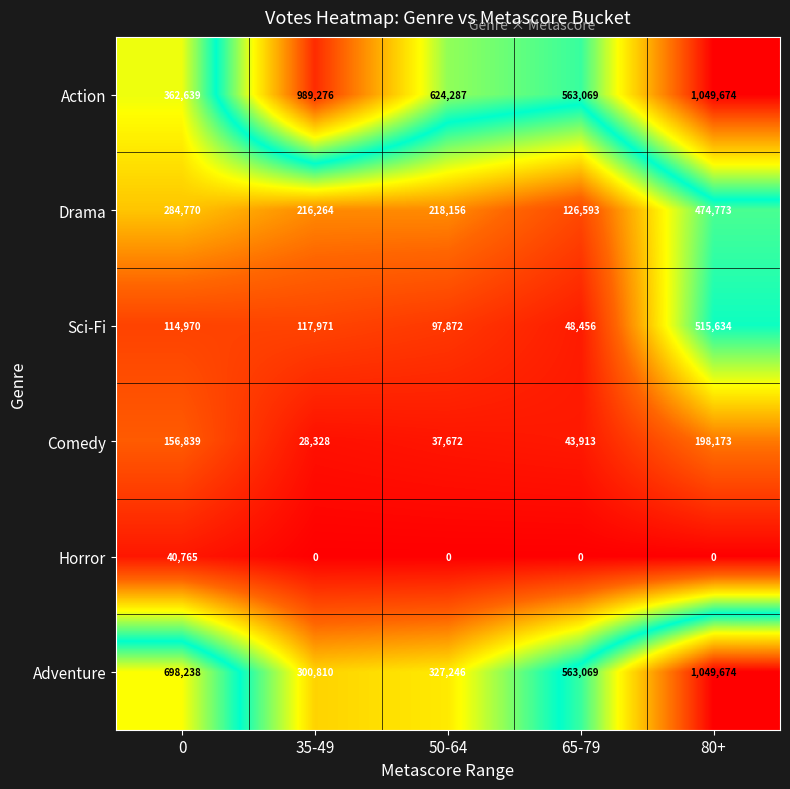

List the labels in order of Action value, largest first.

80+, 35-49, 50-64, 65-79, 0